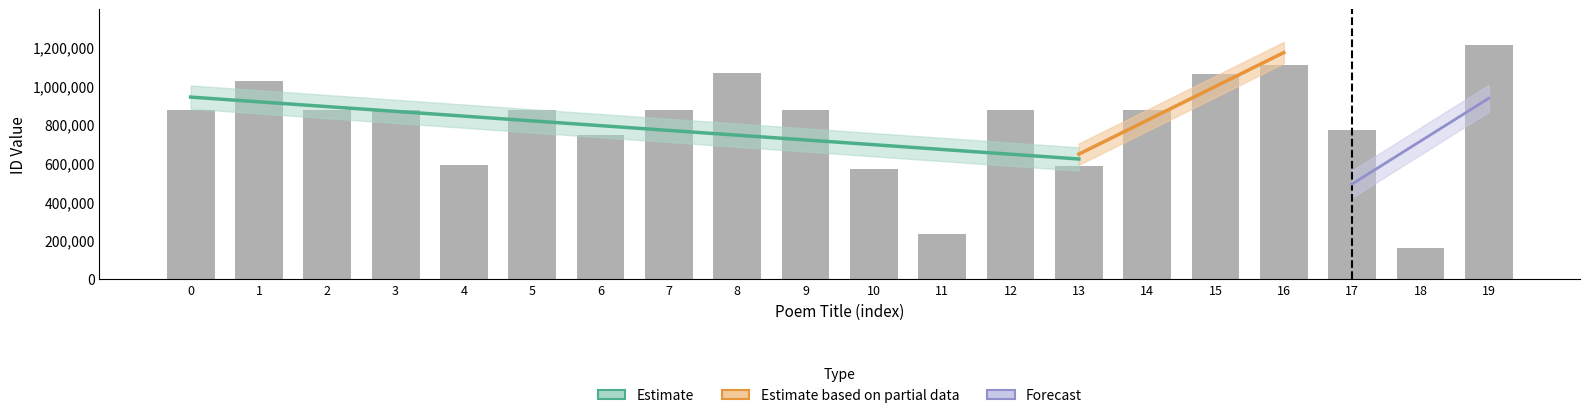

What is the value of the 6th bar from the left?

874638